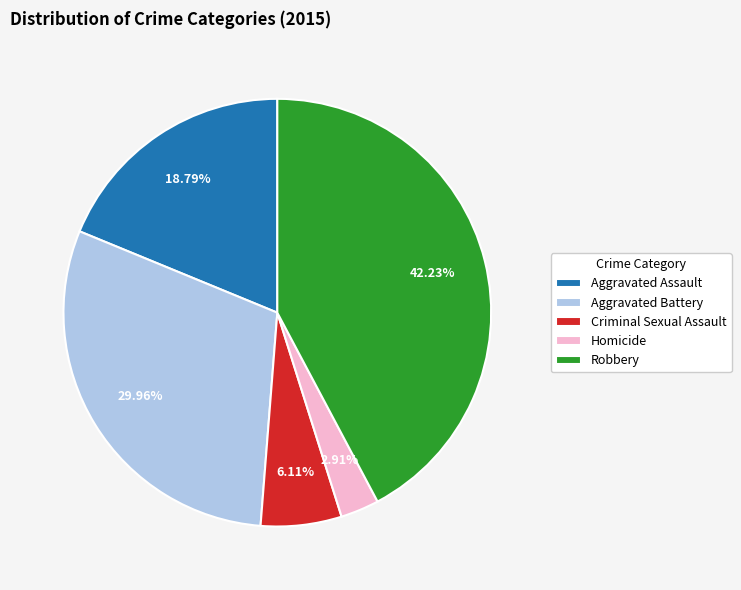

Approximately how many times larger is the value at Robbery compared to Criminal Sexual Assault?

6.9